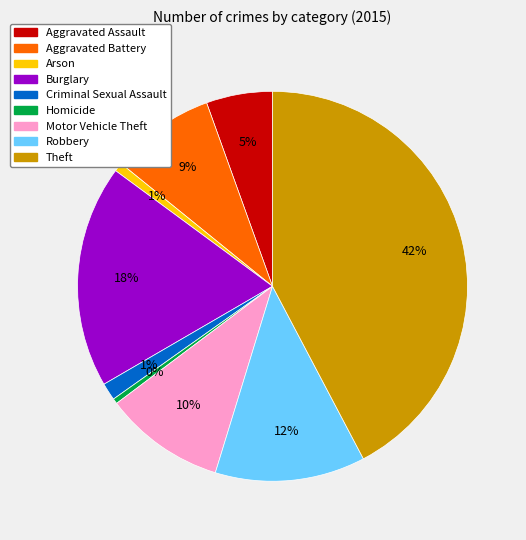

Which has a higher value, Arson or Aggravated Assault?

Aggravated Assault